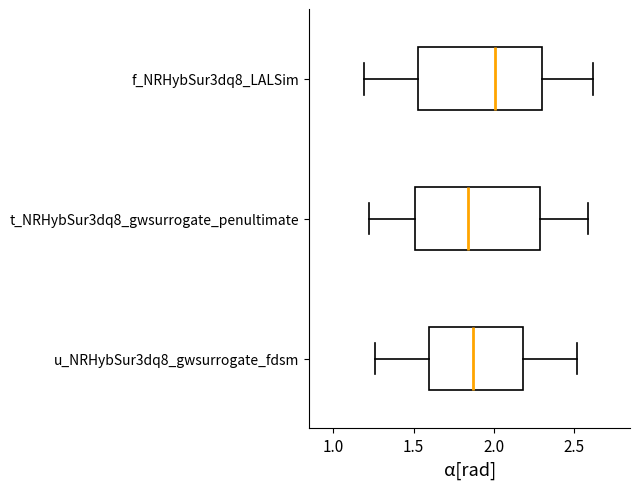

Where does the left whisker of the box for f_NRHybSur3dq8_LALSim end on the x-axis? The values are not printed on the chart, so give them approximately, as read against the axis.

1.20